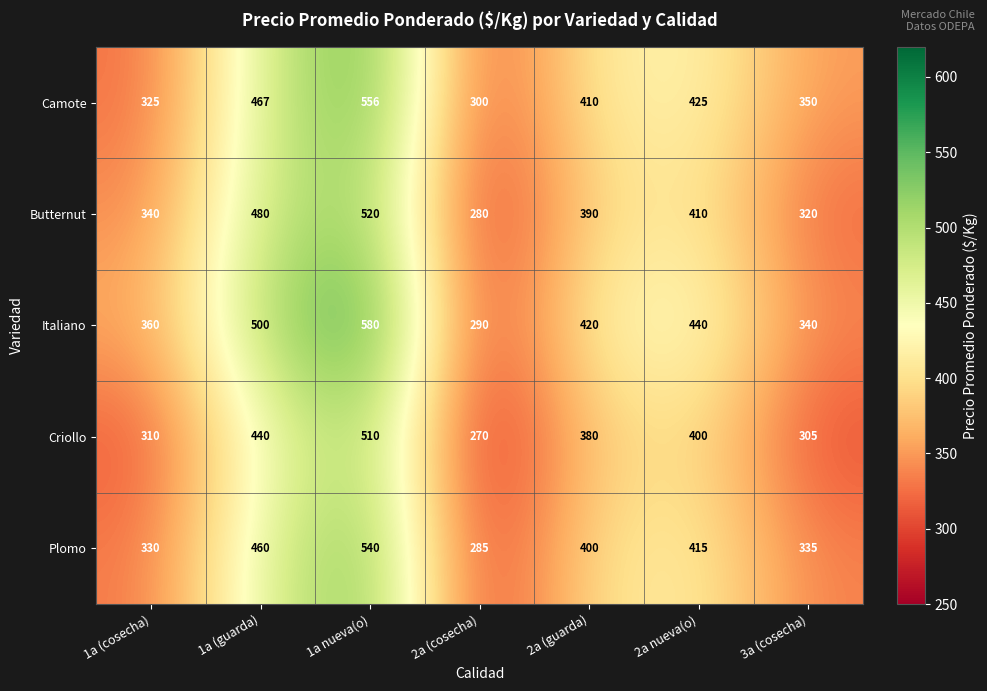

What is the smallest value displayed?

270